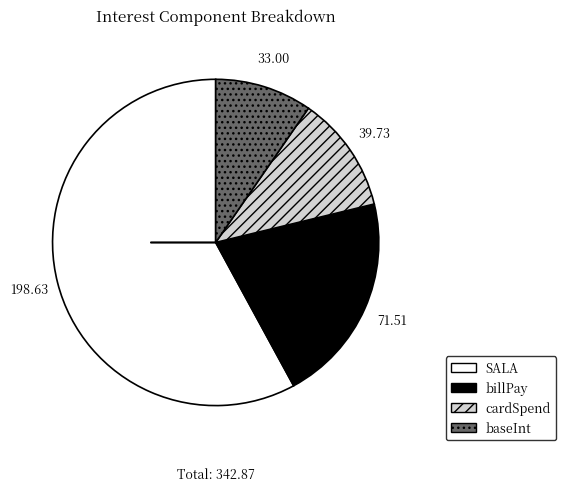

The baseInt slice represents 10% of the pie. True or false?

True